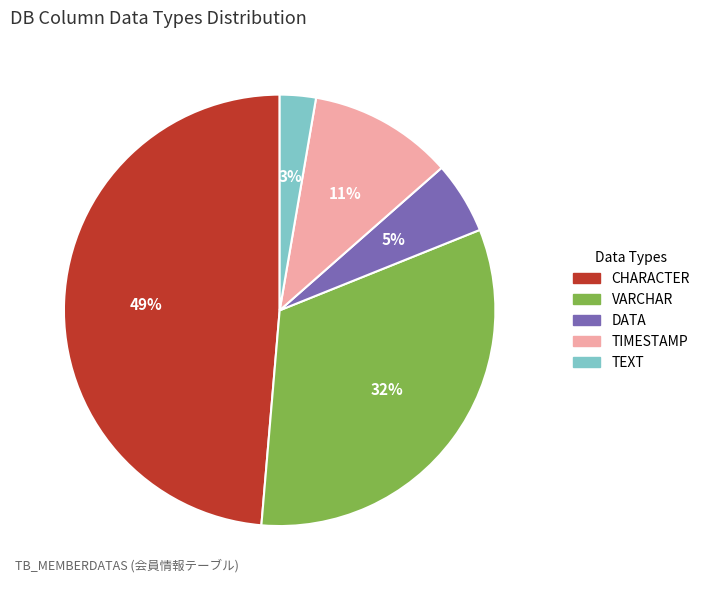

True or false: DATA accounts for 5% of the total.

True